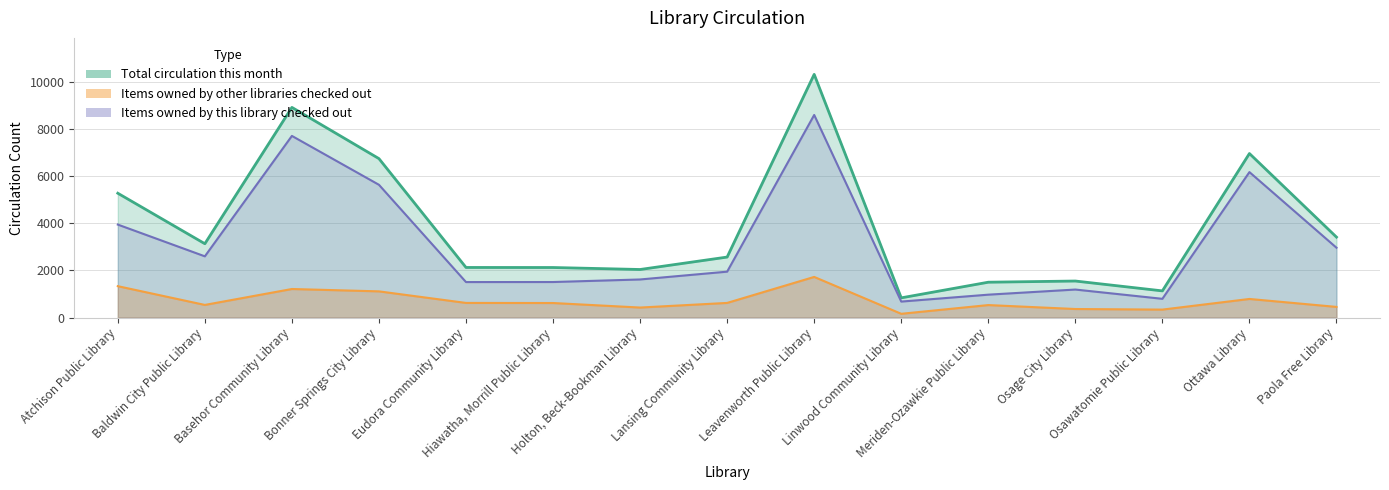

How many values in the Items owned by other libraries checked out series exceed 615?

7